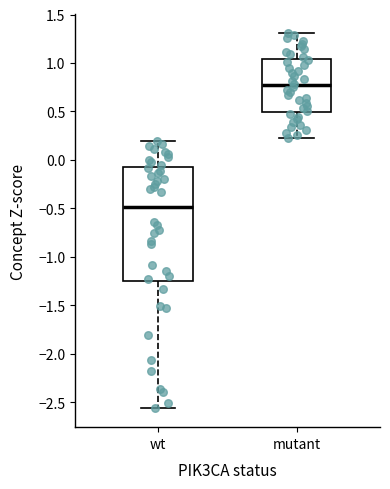

Which box has the lowest median line?

wt